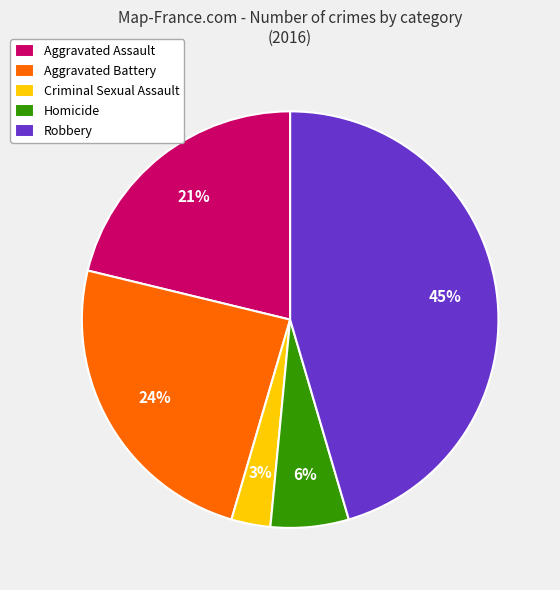

Rank the categories by value from highest to lowest.

Robbery, Aggravated Battery, Aggravated Assault, Homicide, Criminal Sexual Assault